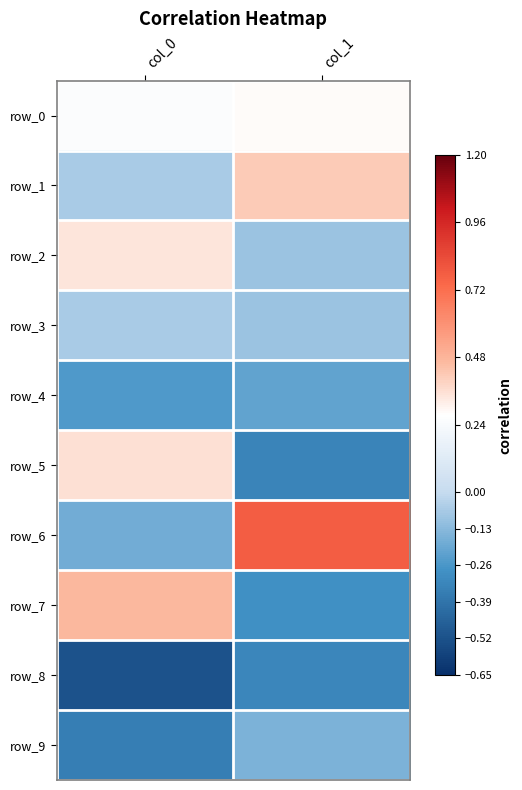

At which category does the chart reach its minimum across all series?

col_0